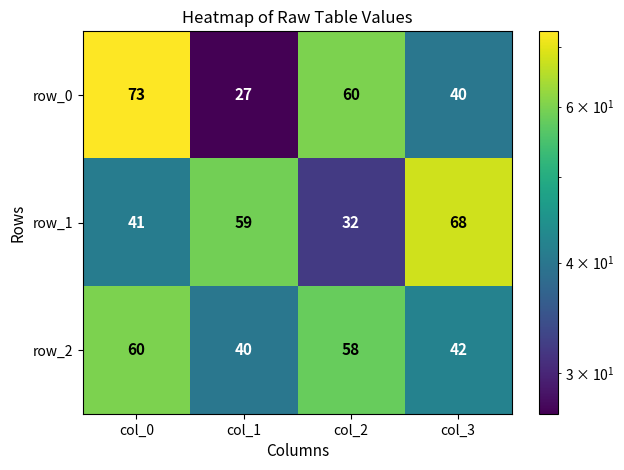

What is the sum of all row_2 values?

200